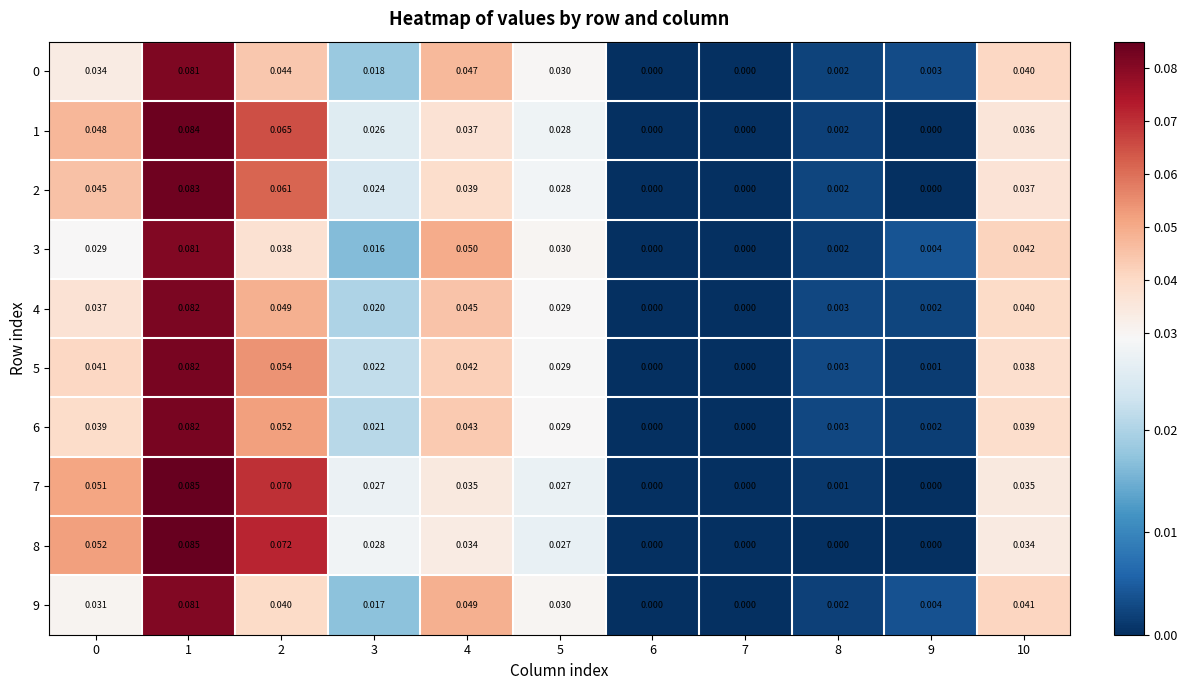

Is the value of 0 at 6 greater than the value of 9 at 3?

No